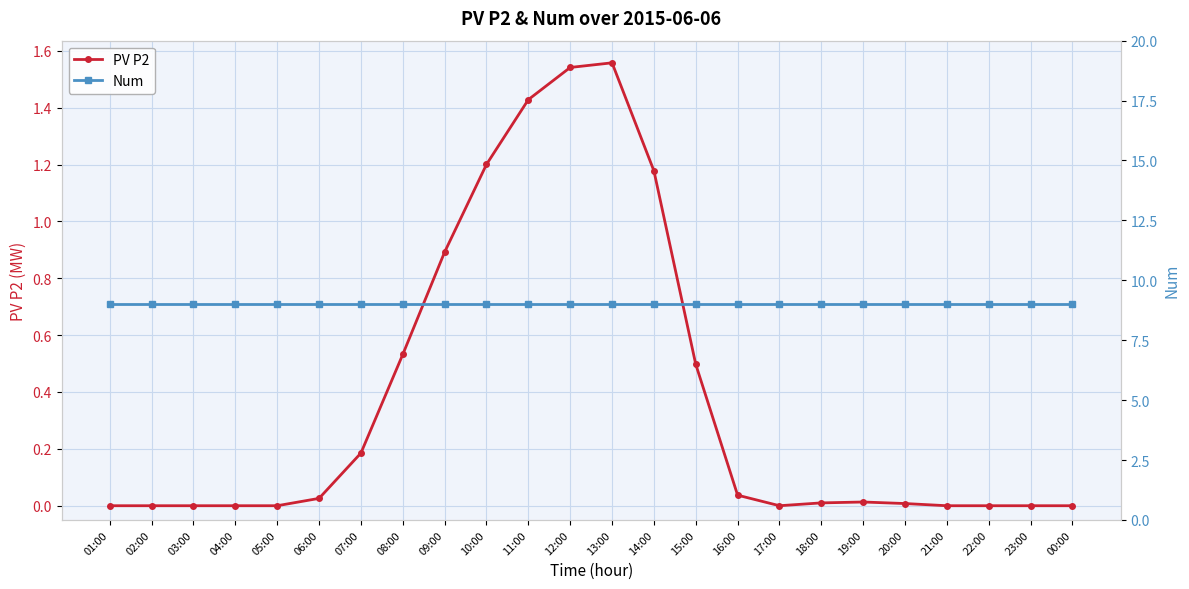

Is it true that Num equals 9.0 at 02:00?

True